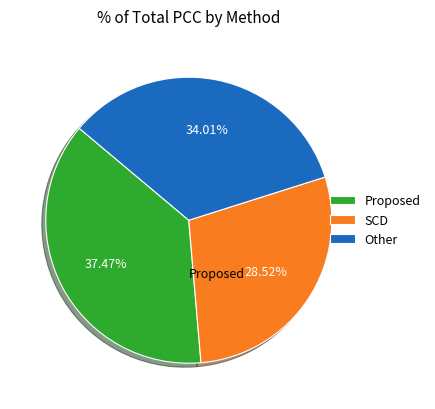

What percentage is the SCD slice, to the nearest percent?

29%